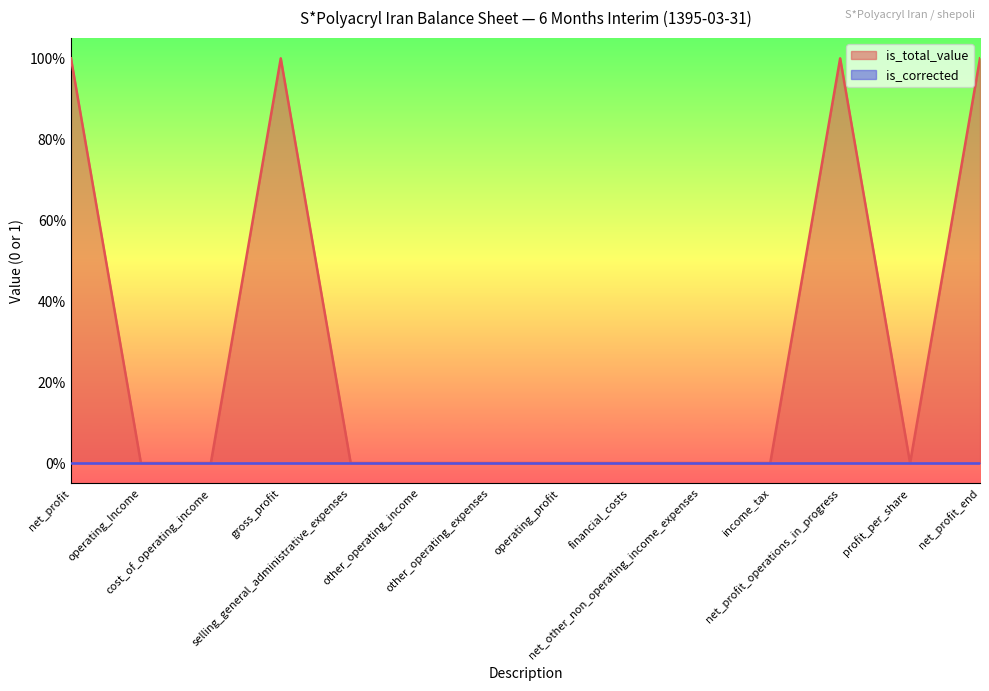

How many data points are above 0?

4